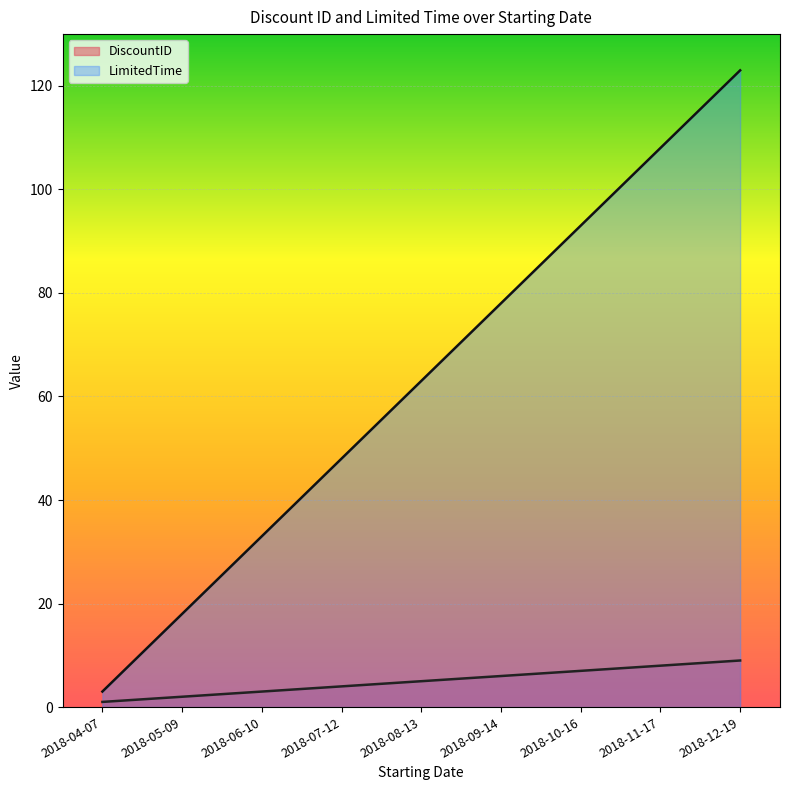

How many data points in DiscountID are above 5?

4